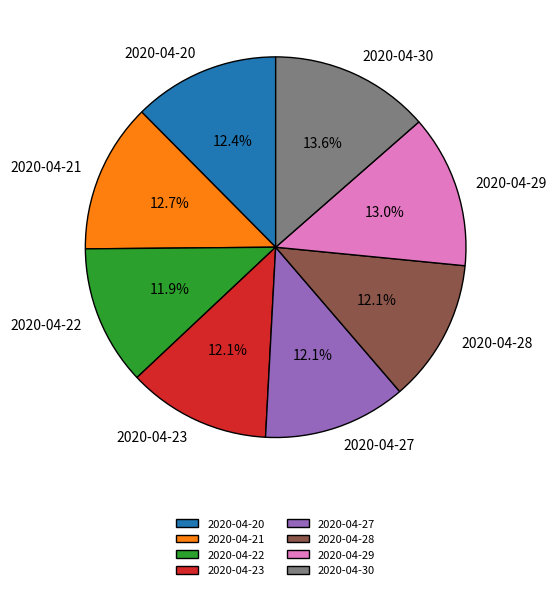

How many segments does this pie chart have?

8